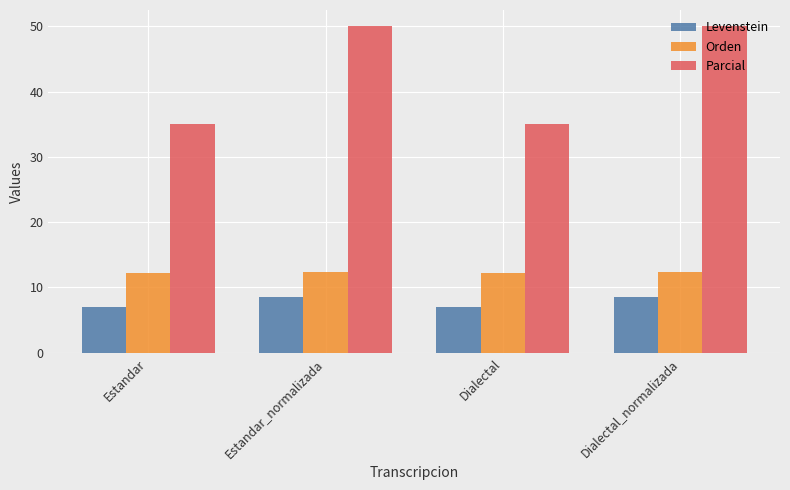

Which series has the largest total across all categories?

Parcial